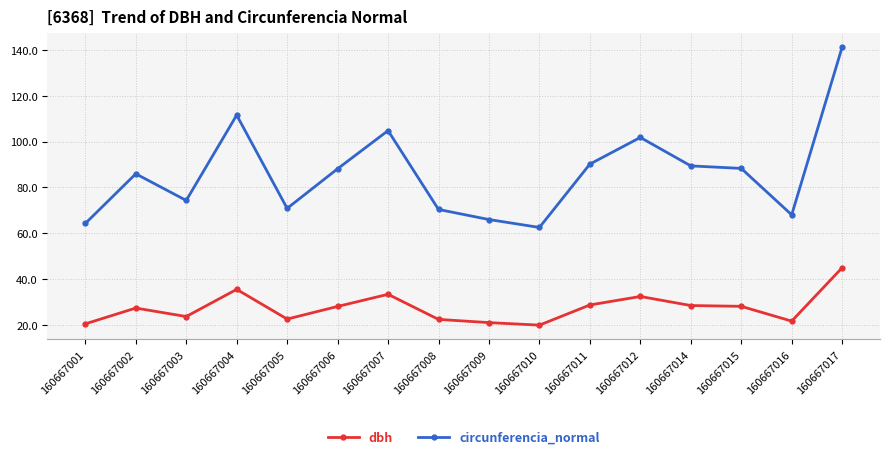

What is the difference between the maximum and minimum values in the circunferencia_normal series?

78.7